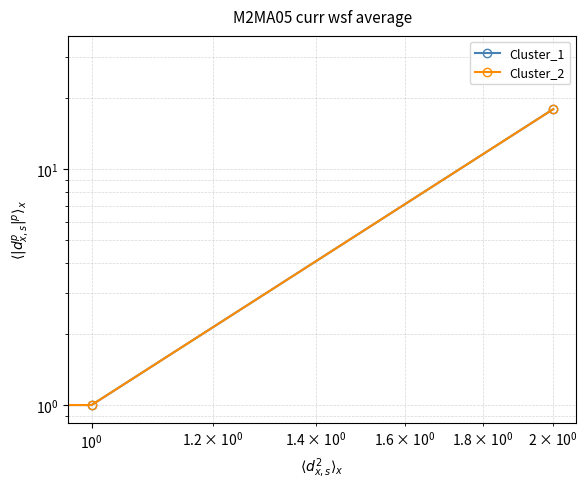

Count the number of categories in the chart.

3